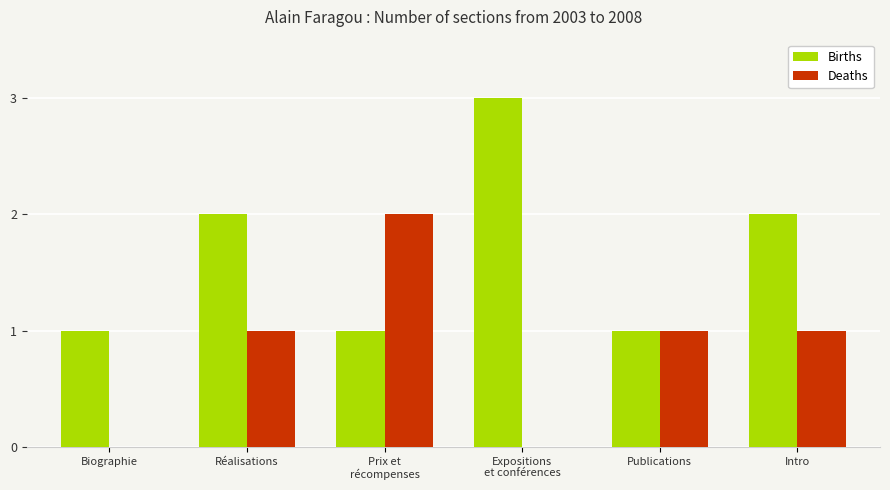

What is the sum of all Births values?

10